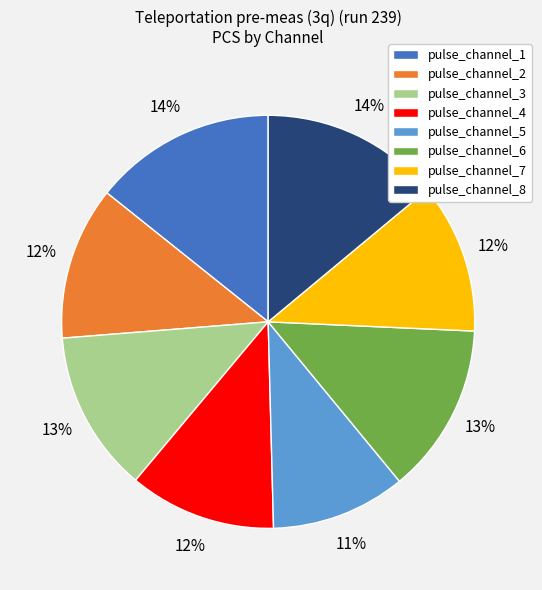

What percentage is the pulse_channel_7 slice, to the nearest percent?

12%